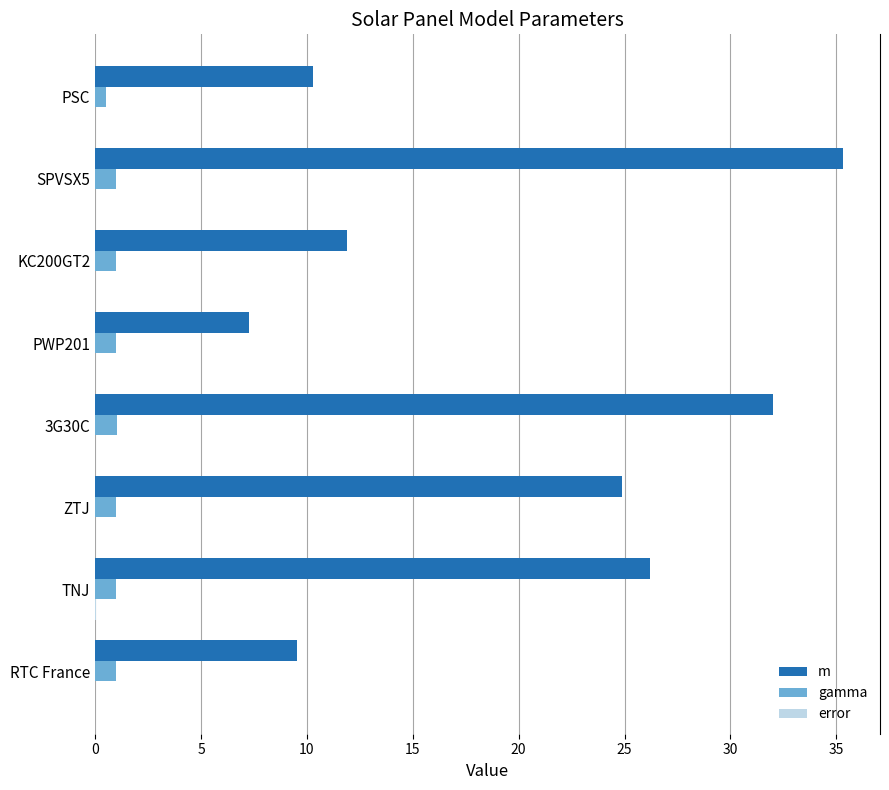

At which category is the sum across all series the highest?

SPVSX5